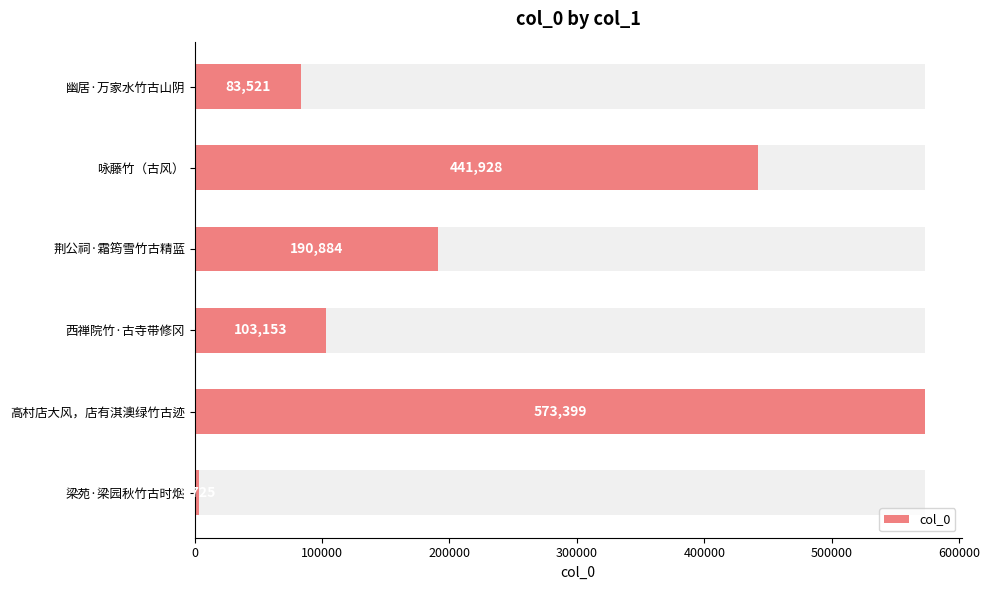

What is the difference between the second highest and minimum values?

438203